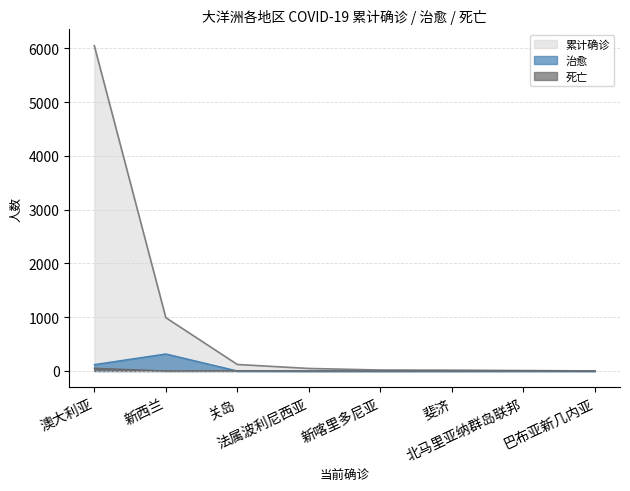

How many positive values does the 死亡 series have?

4